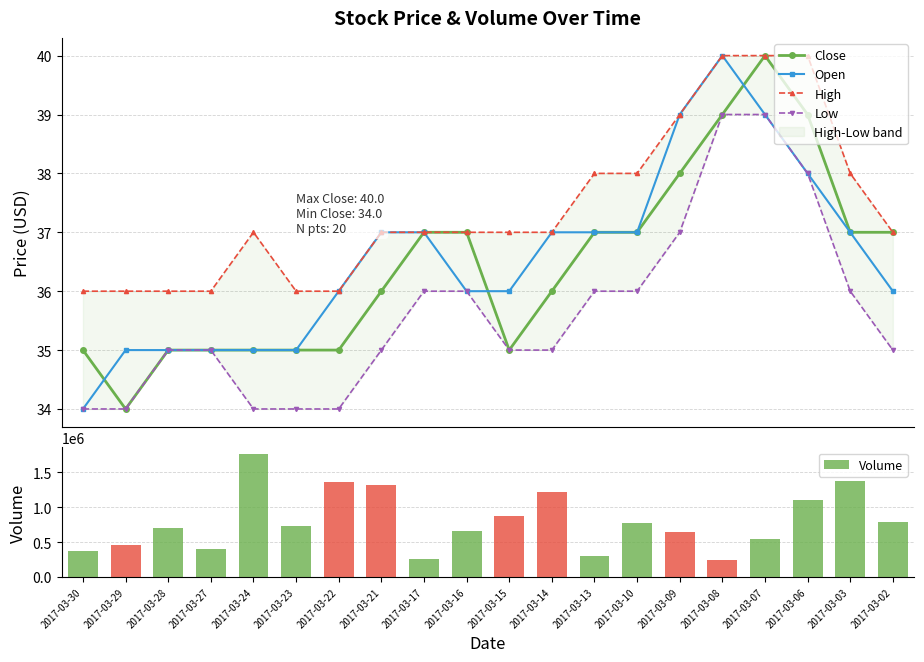

What are all the series names shown in the legend?

Close, Open, High, Low, Volume